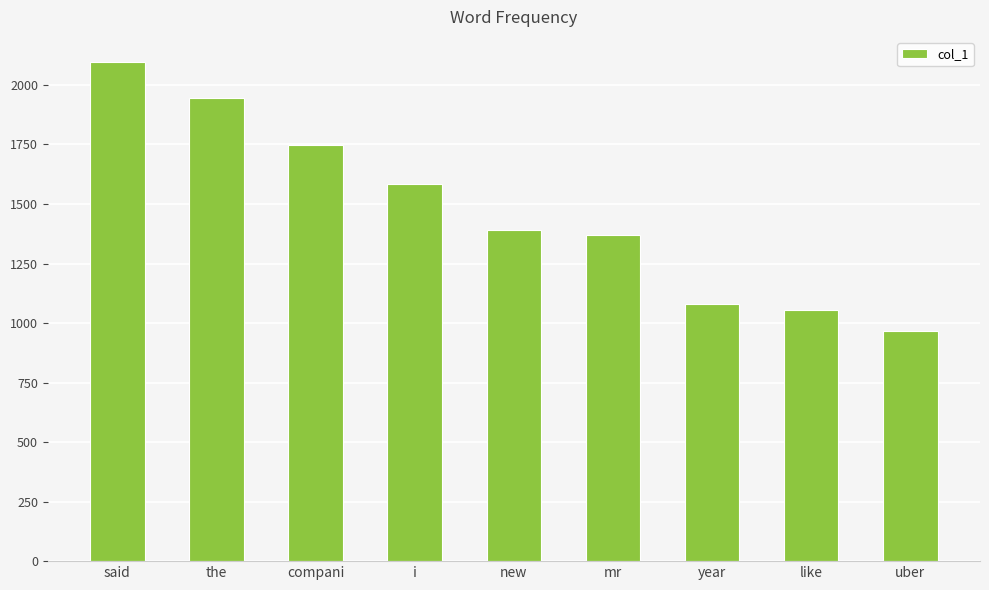

Read the value at i.

1585